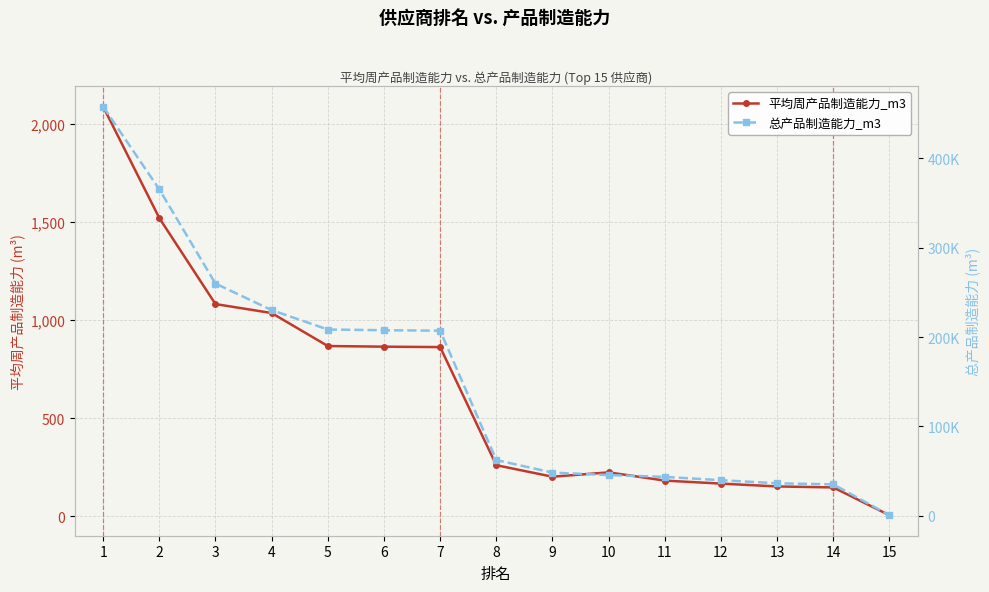

Rank the series by their maximum value, from highest to lowest.

总产品制造能力_m3, 平均周产品制造能力_m3